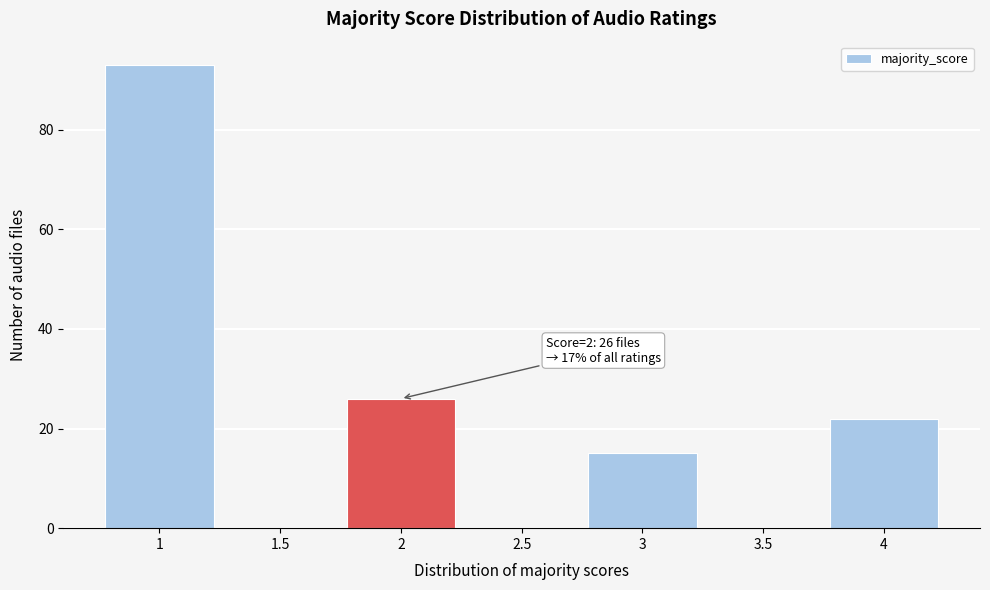

Over which range of the x-axis is the bar tallest?

0.75 to 1.25